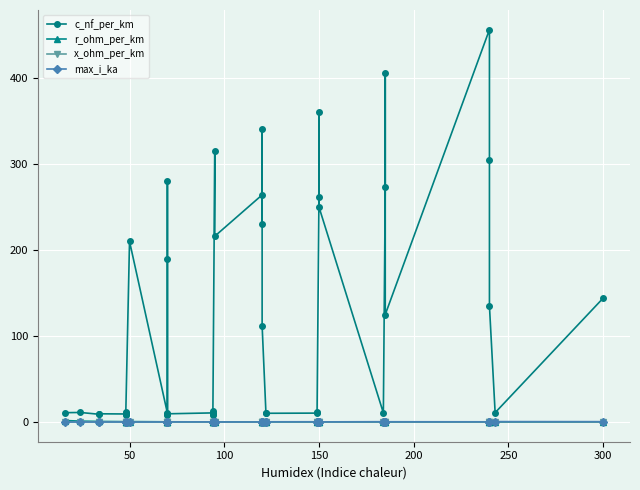

Count the number of categories in the chart.

40